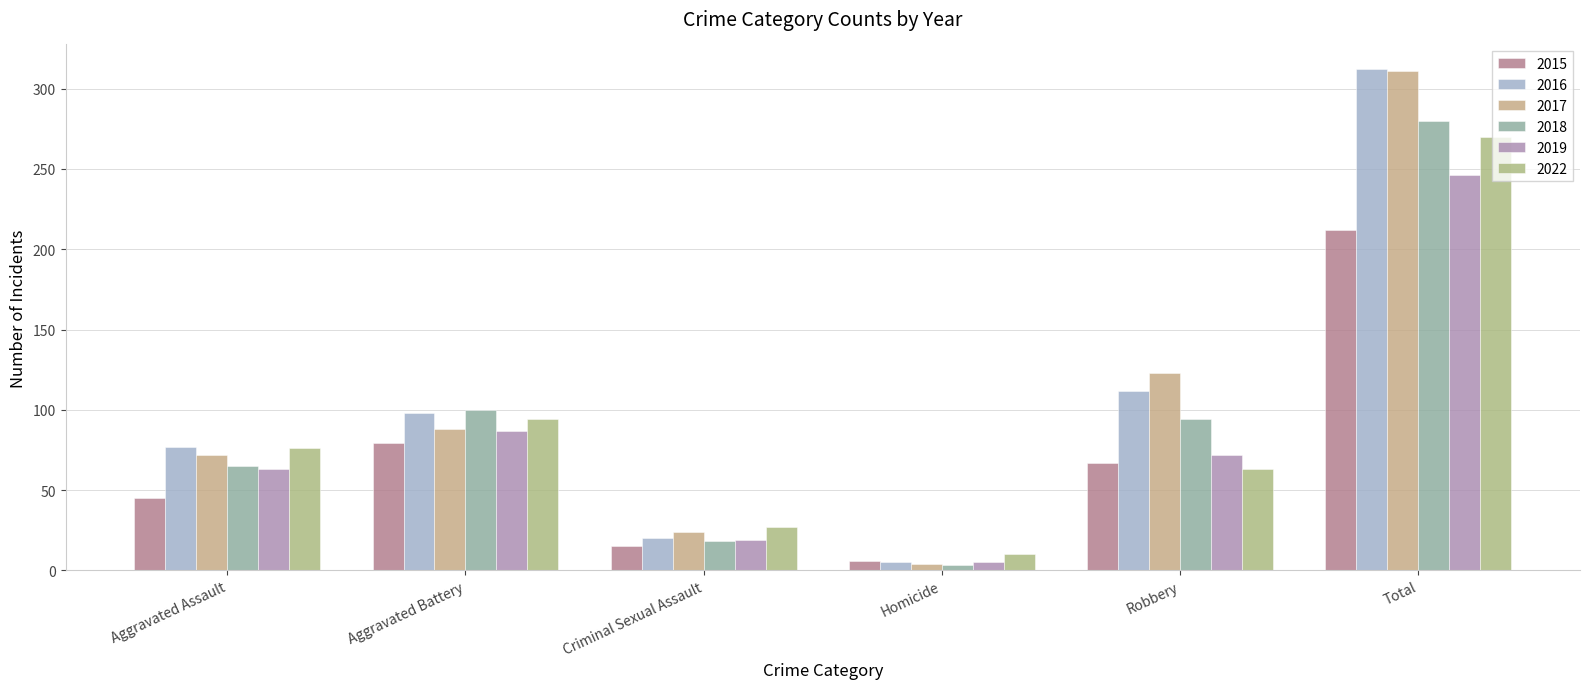

At which label does 2018 first exceed 94?

Aggravated Battery